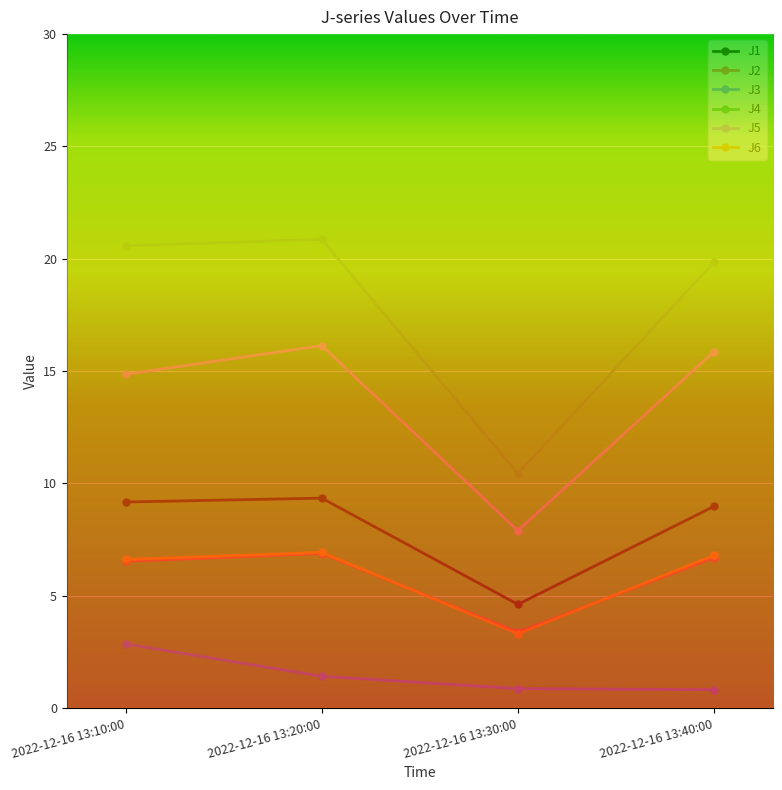

True or false: J4 has more than 0 points higher than both neighbors.

True